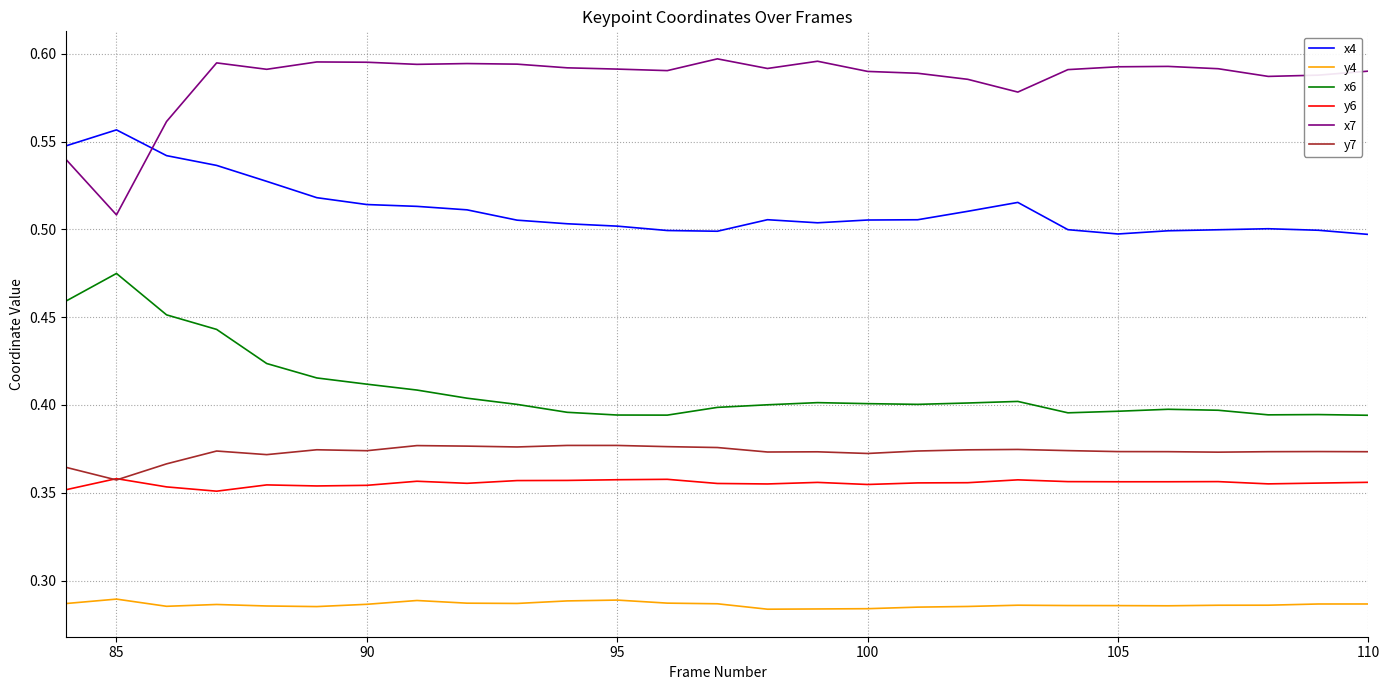

List the series in order of their peak value, lowest first.

y4, y6, y7, x6, x4, x7